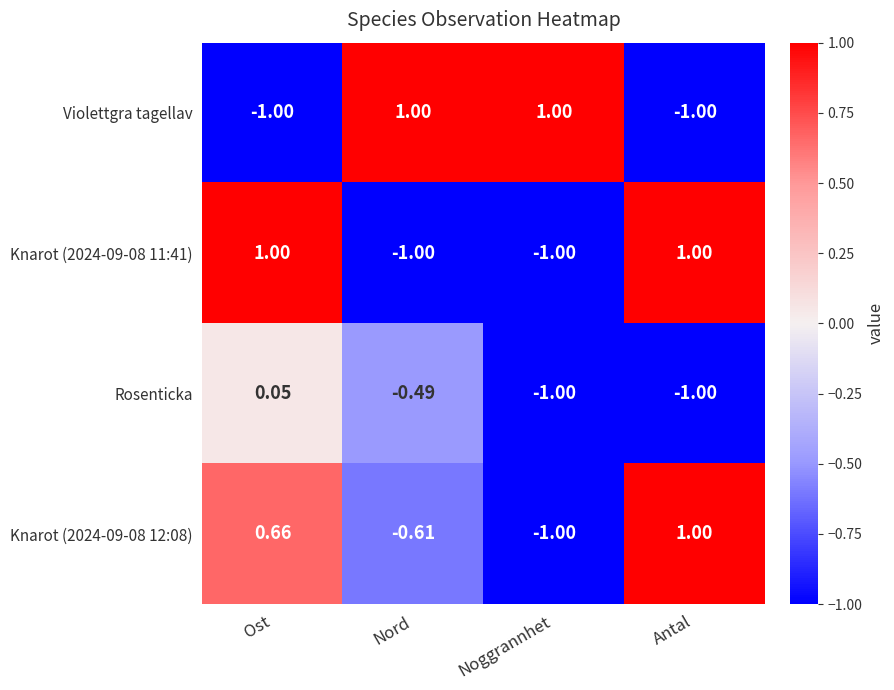

Is the value of Knarot (2024-09-08 12:08) at Nord greater than the value of Knarot (2024-09-08 11:41) at Antal?

No